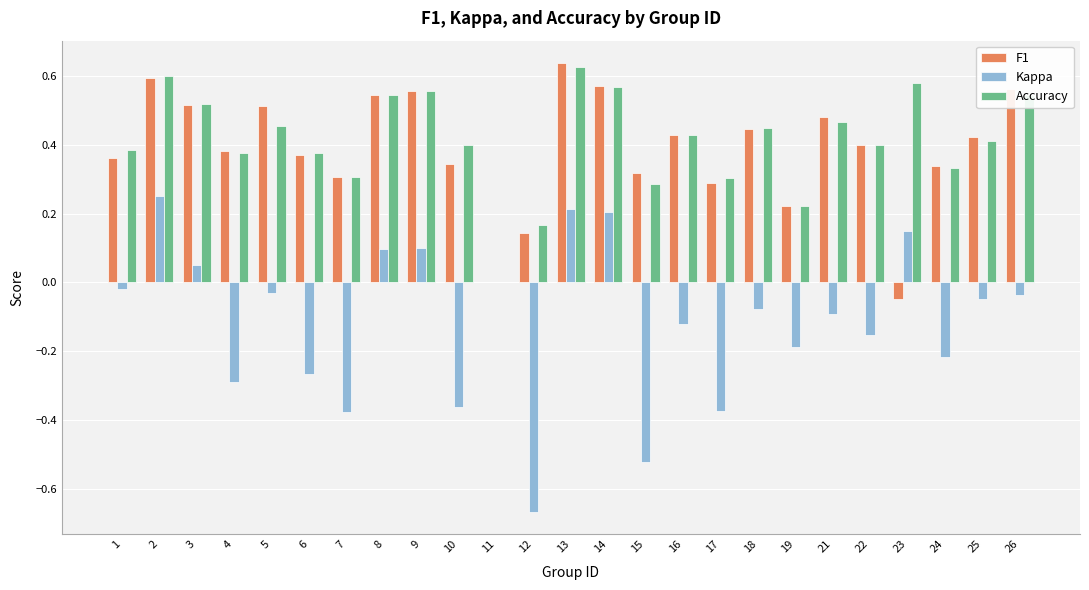

How many data points does each series have?

25